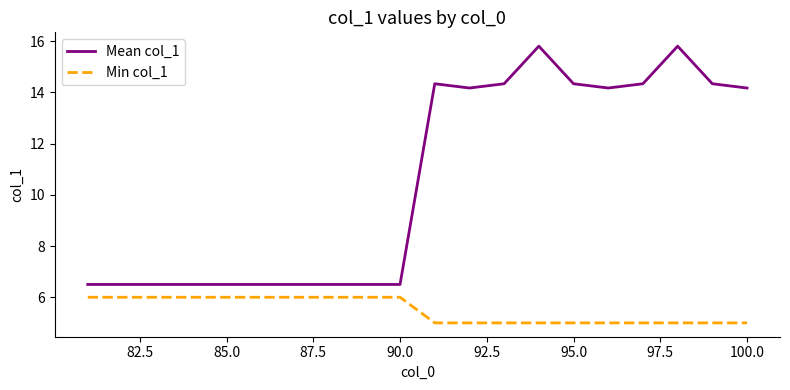

Which series has the largest total across all categories?

Mean col_1